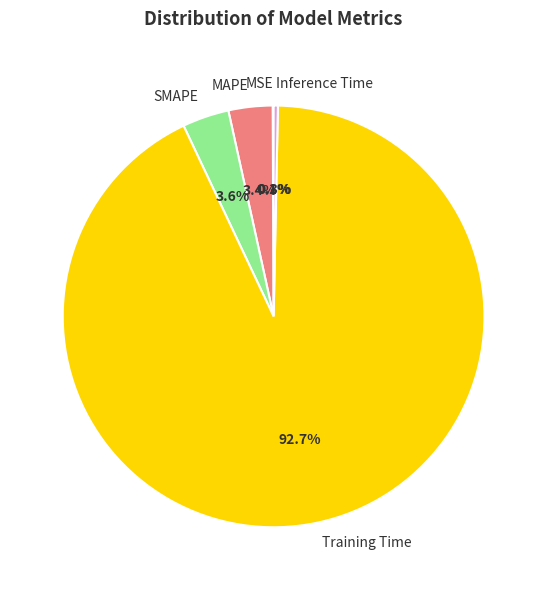

To the nearest percent, what is the combined percentage of SMAPE and MAPE?

7%